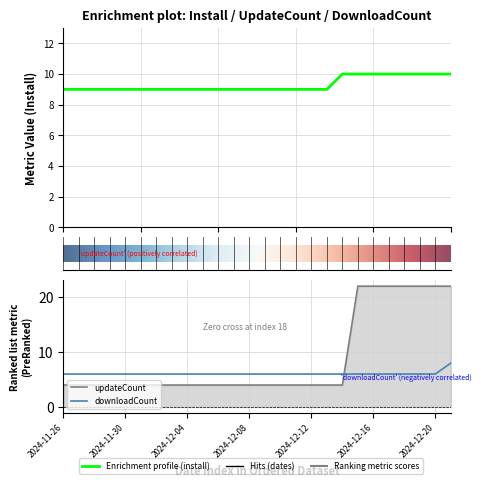

Between which two adjacent categories do updateCount and downloadCount first intersect?

2024-12-14 and 2024-12-15